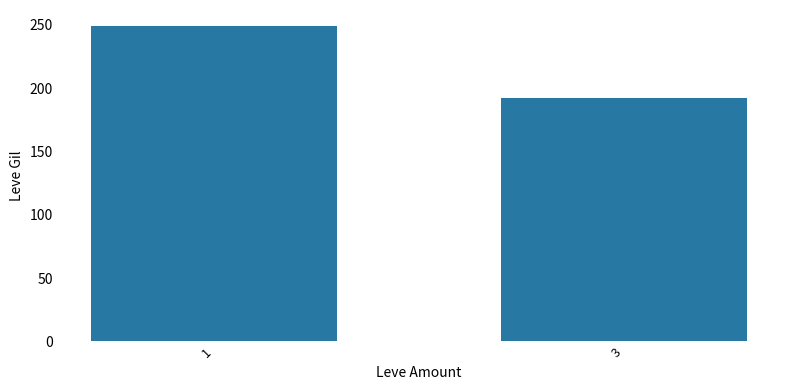

At which label does the data first exceed 249?

1